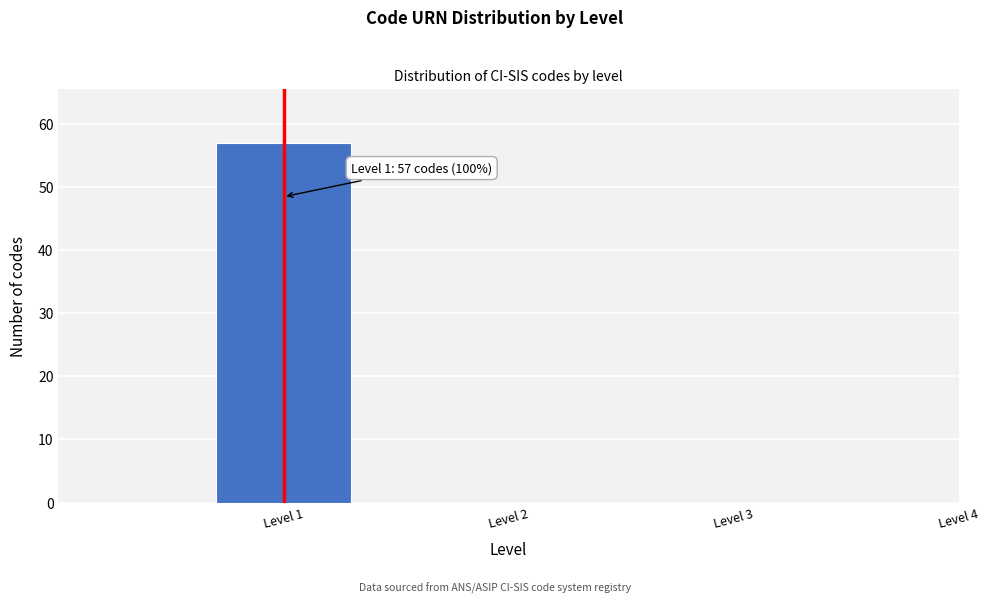

Reading right to left, list all the values displayed in this chart.

Level 4=0	Level 3=0	Level 2=0	Level 1=57